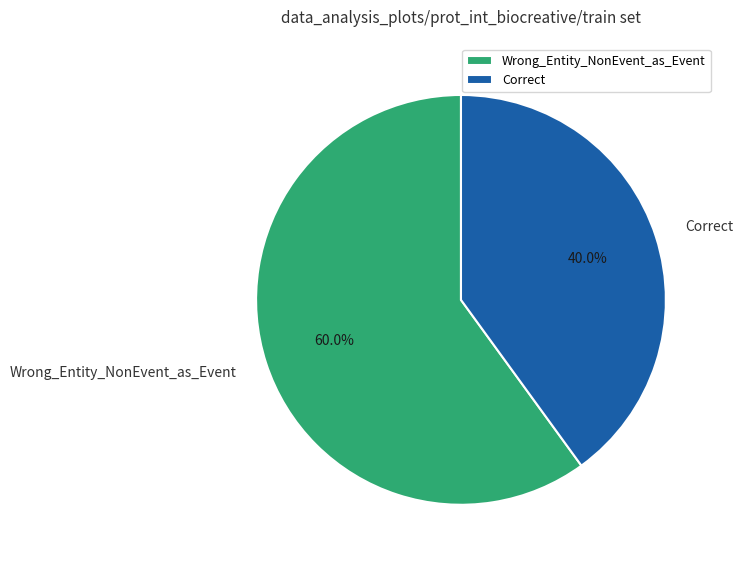

To the nearest percent, what is the difference between the largest and smallest slice percentages?

20%